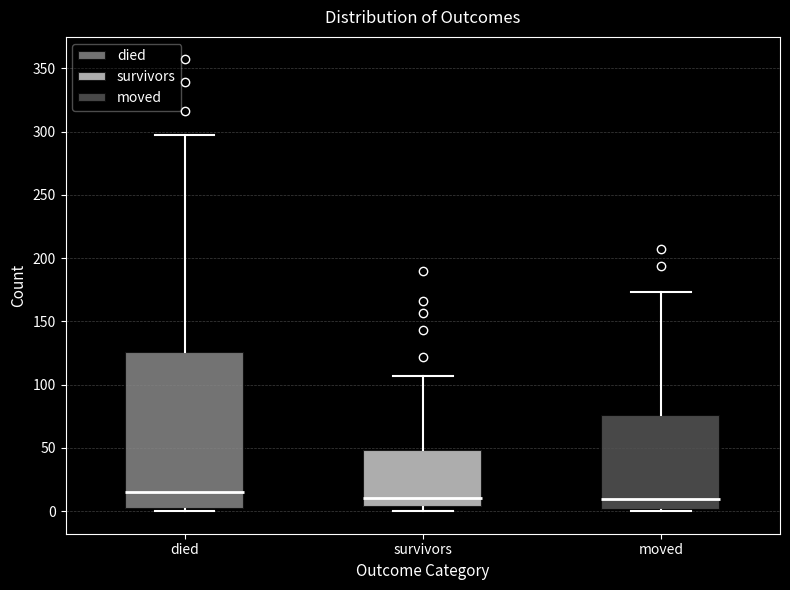

Where does the upper whisker of the box for died end on the y-axis? The values are not printed on the chart, so give them approximately, as read against the axis.

295